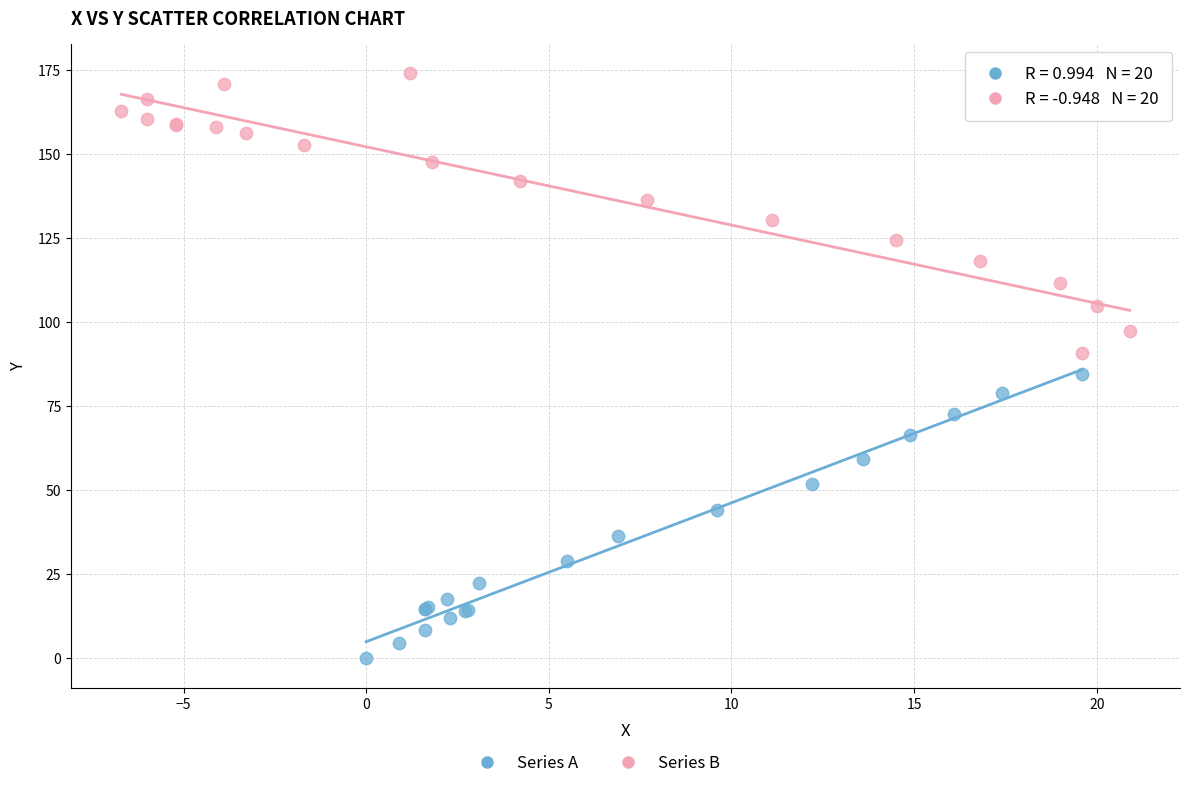

Which series reaches the minimum Y coordinate?

Series A